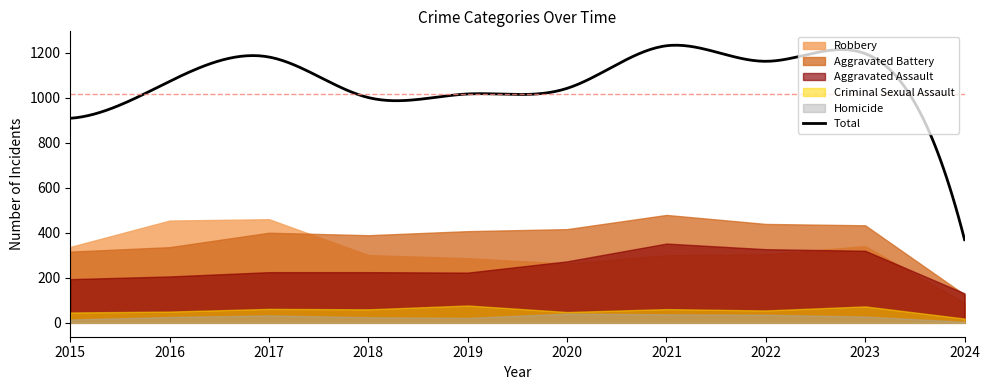

True or false: Aggravated Assault and Aggravated Battery intersect in this chart.

True